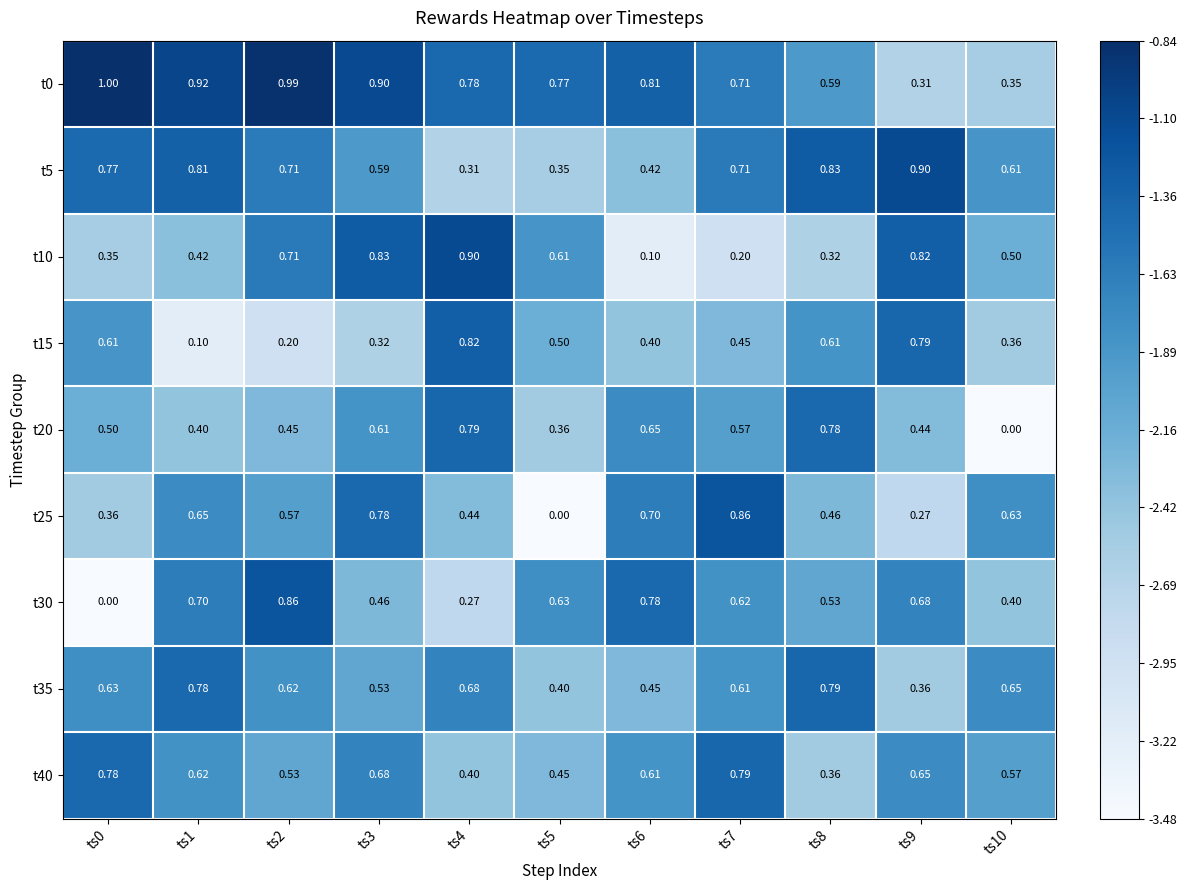

Is the value of t25 at ts7 greater than the value of t10 at ts3?

Yes